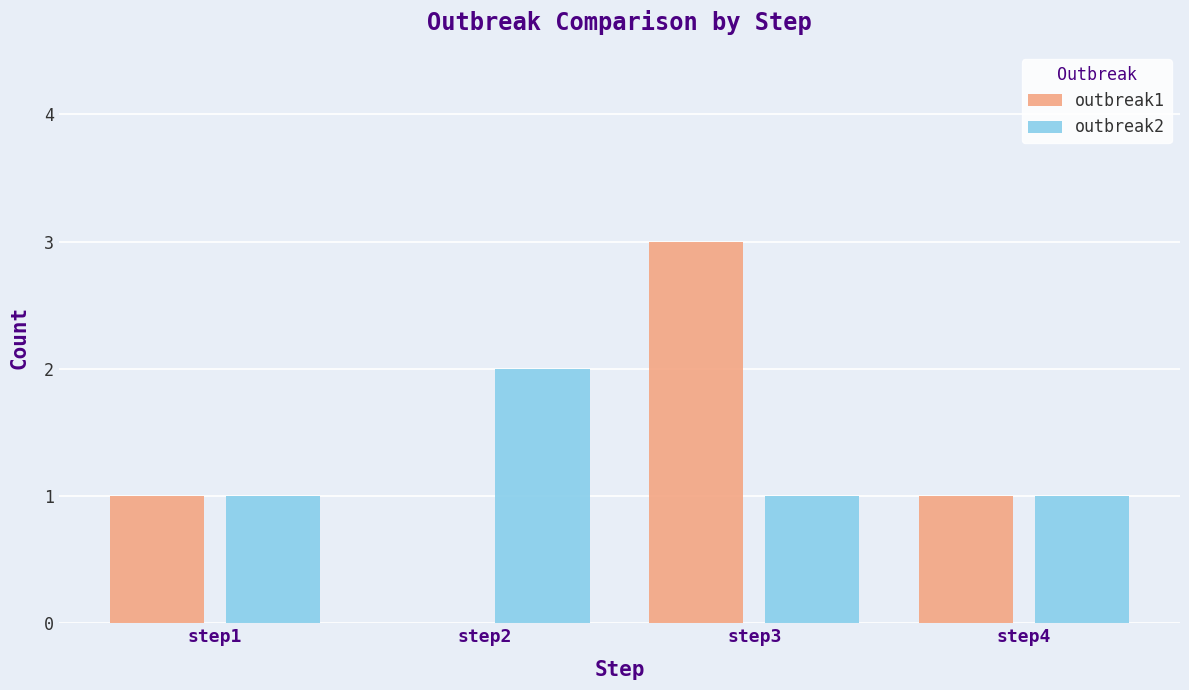

Is the value of outbreak1 at step2 greater than the value of outbreak2 at step3?

No